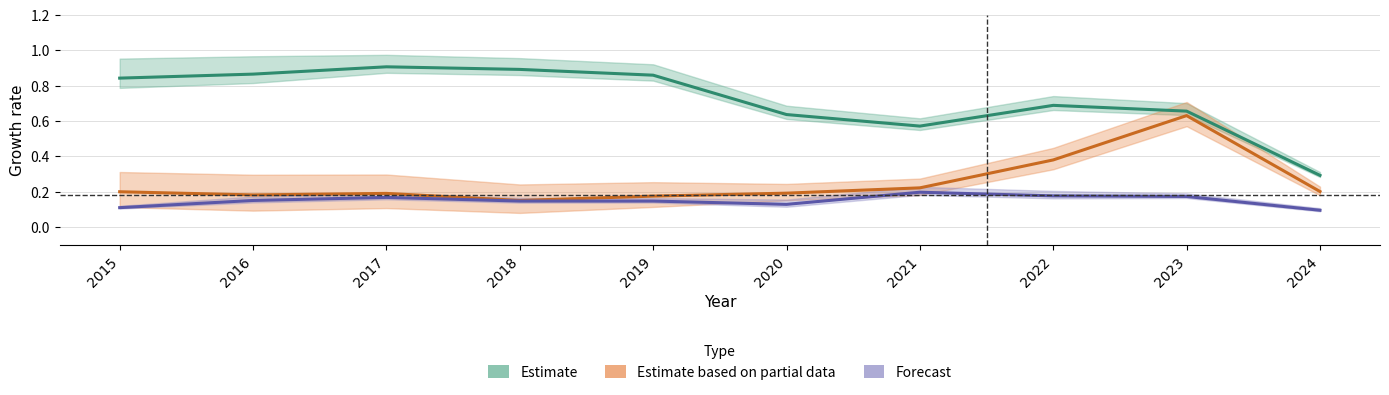

Which category has the lowest value in the Motor Vehicle Theft series?

2018